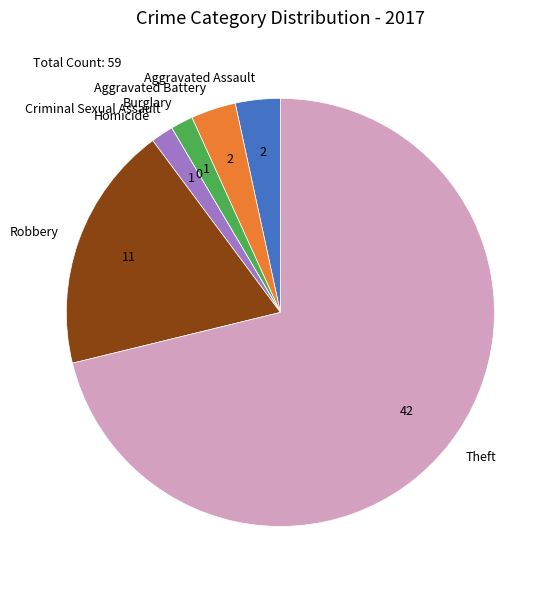

What is the largest slice in the pie chart?

Theft